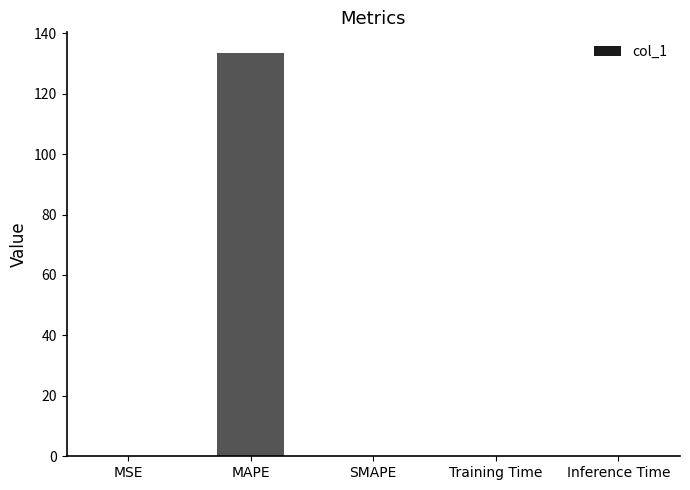

Which has a higher value, MAPE or SMAPE?

MAPE